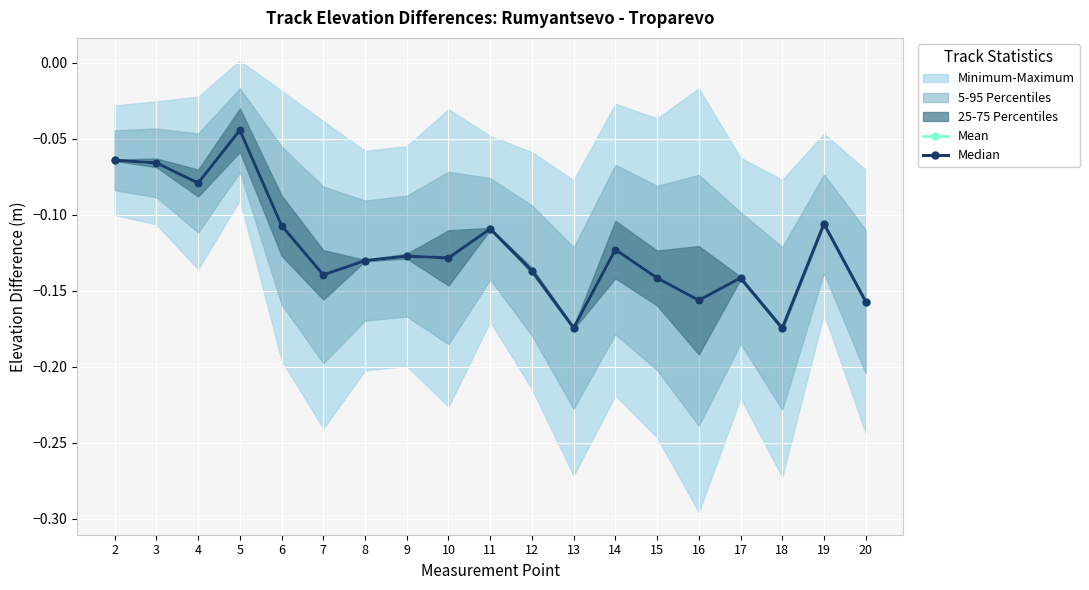

Between 17 and 6, which is larger?

6